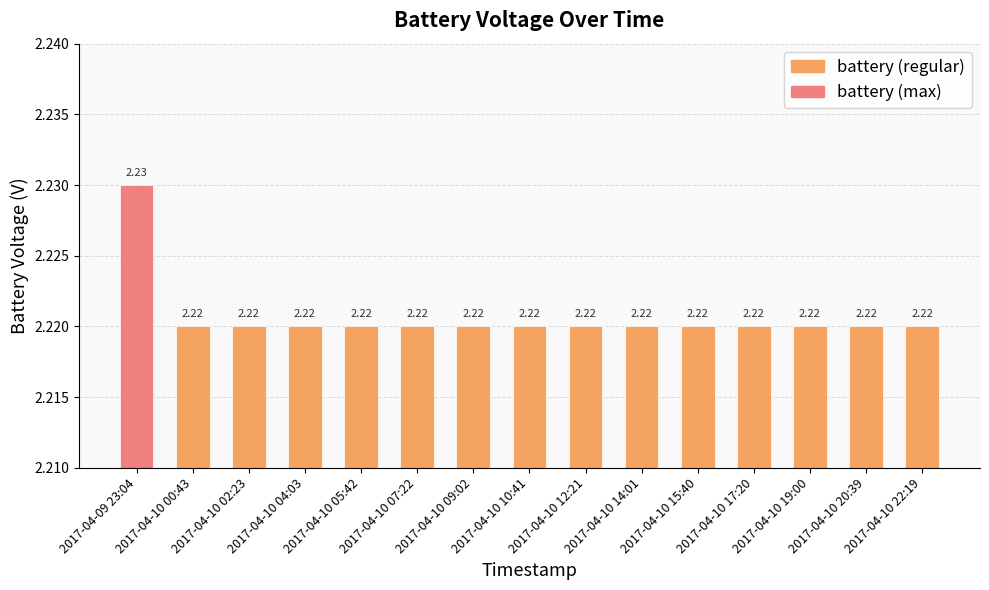

What is the sum of all values?

33.3